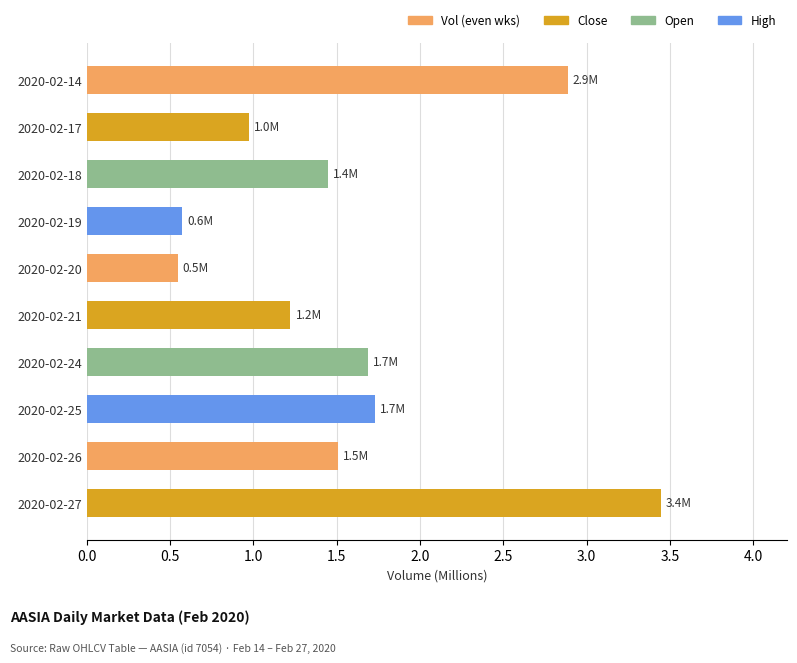

The chart shows a value of 1.0 at 2020-02-19. True or false?

False